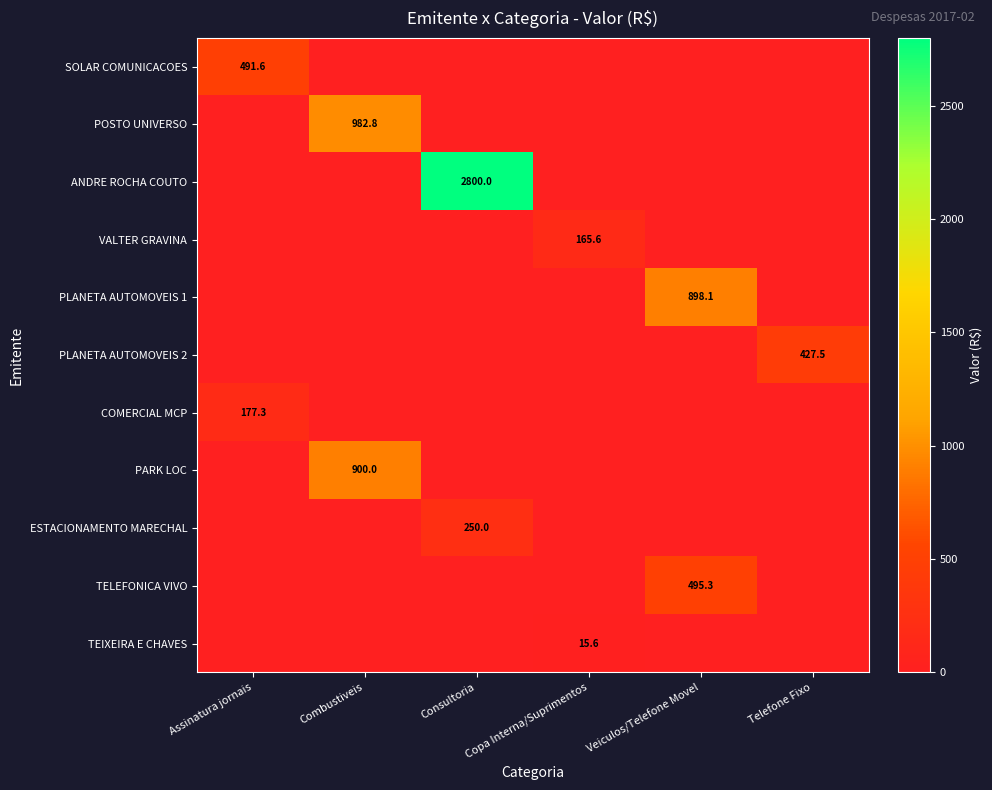

Is it true that PLANETA AUTOMOVEIS 1 equals 598.8 at Veiculos/Telefone Movel?

False